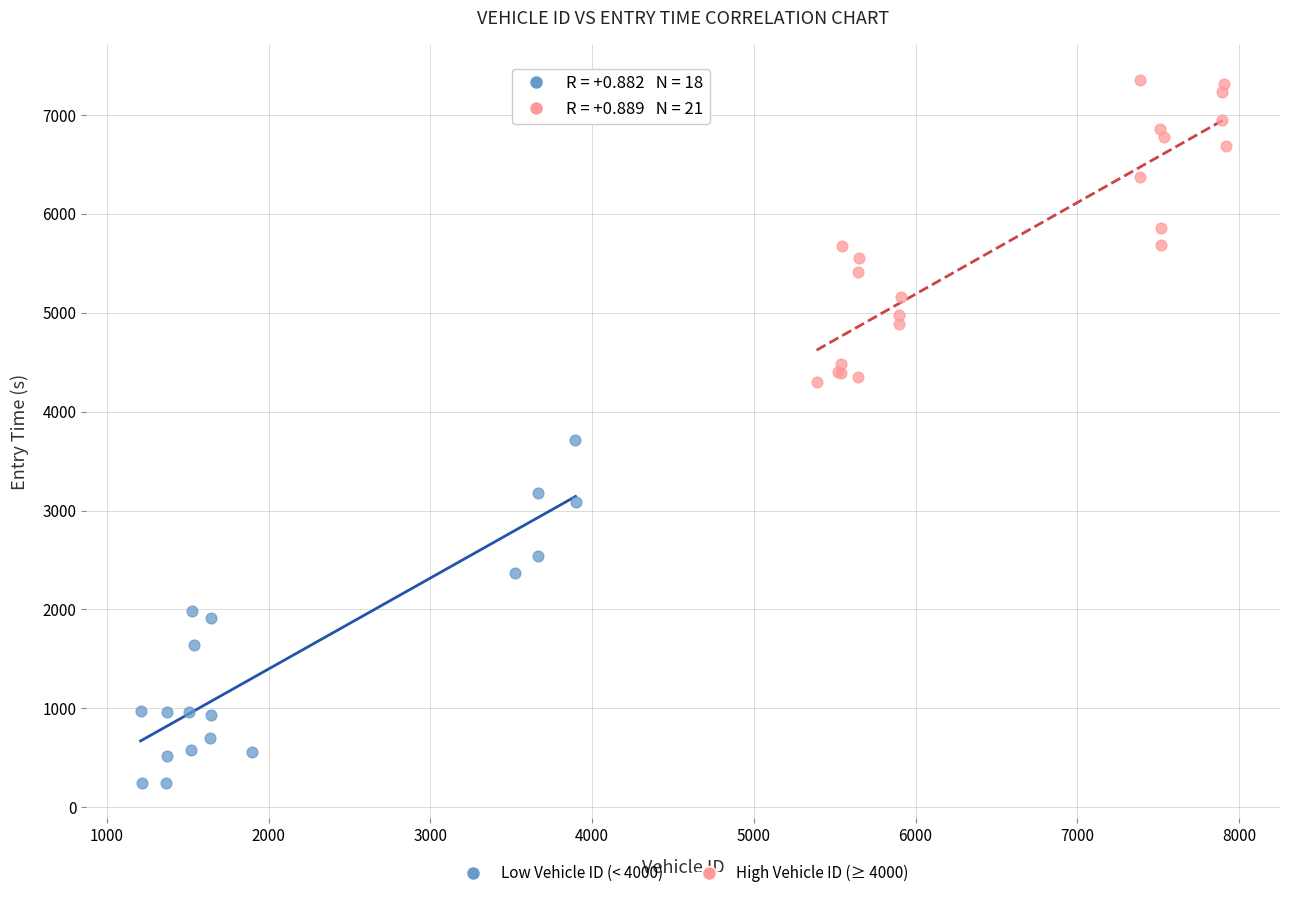

Which series has the widest spread of Y values?

Low Vehicle ID (< 4000)